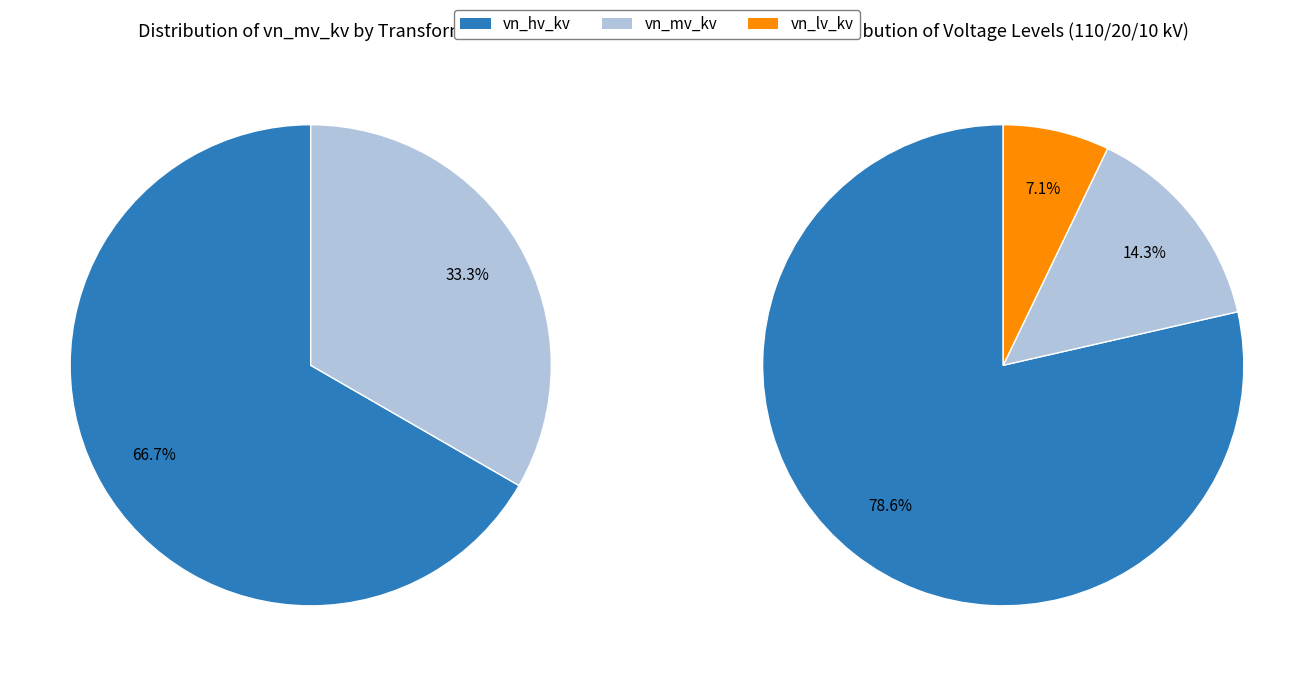

How many slices are in this pie chart?

2